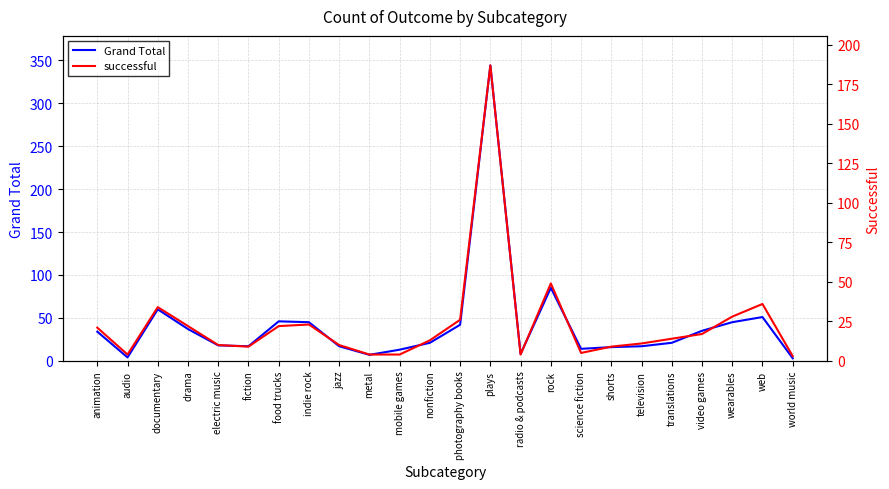

What is the maximum value for Grand Total?

344